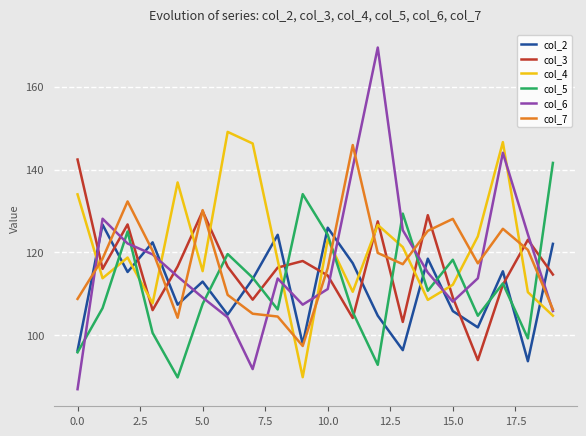

List the series in order of their peak value, highest first.

col_6, col_4, col_7, col_3, col_5, col_2